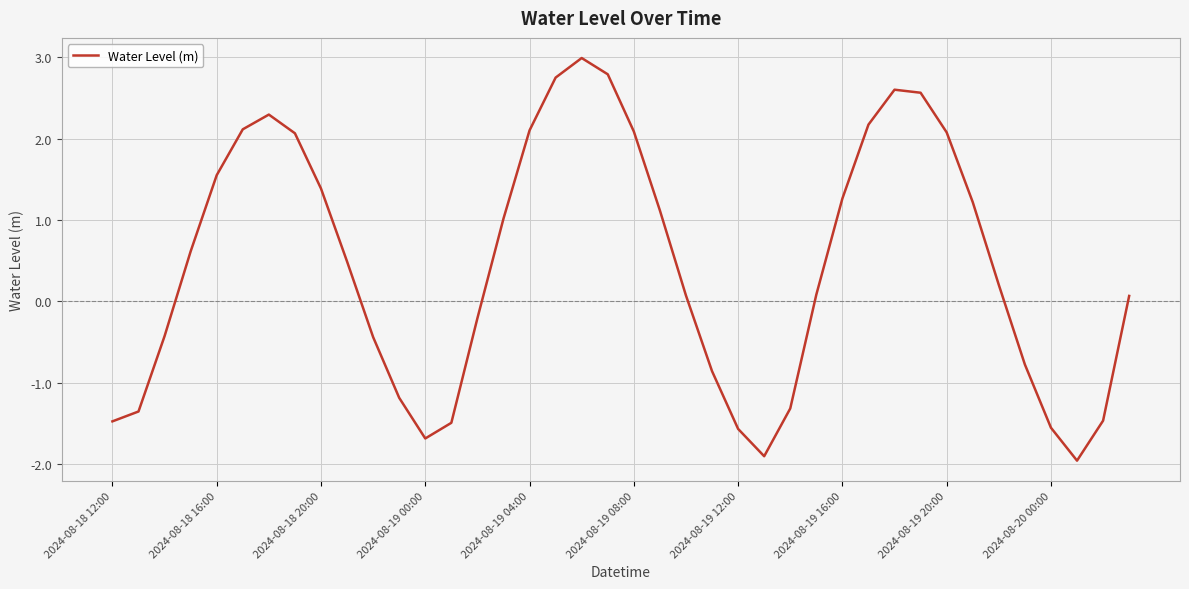

What is the greatest value displayed?

3.0